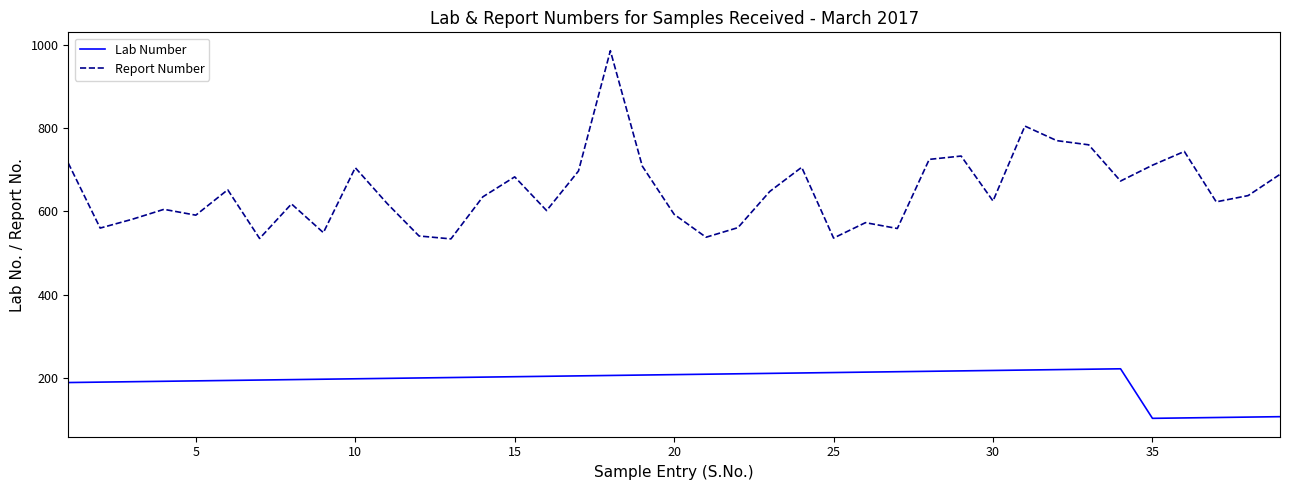

What is the difference between the maximum and minimum values in the Lab Number series?

119